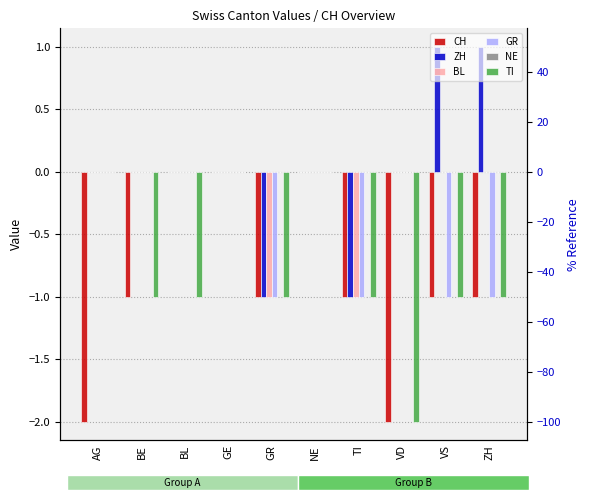

What is the difference between the second highest and minimum values in the BL series?

1